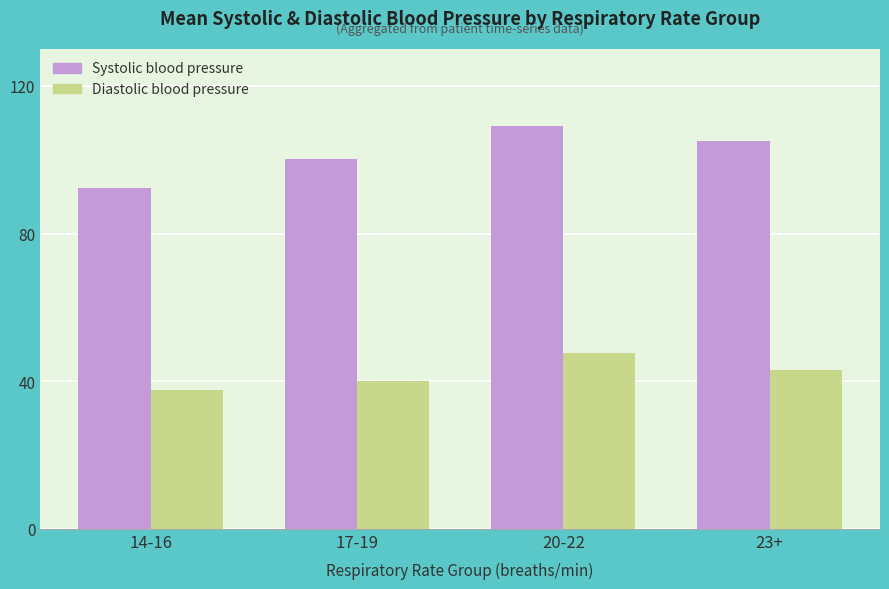

How many groups of bars are there?

4